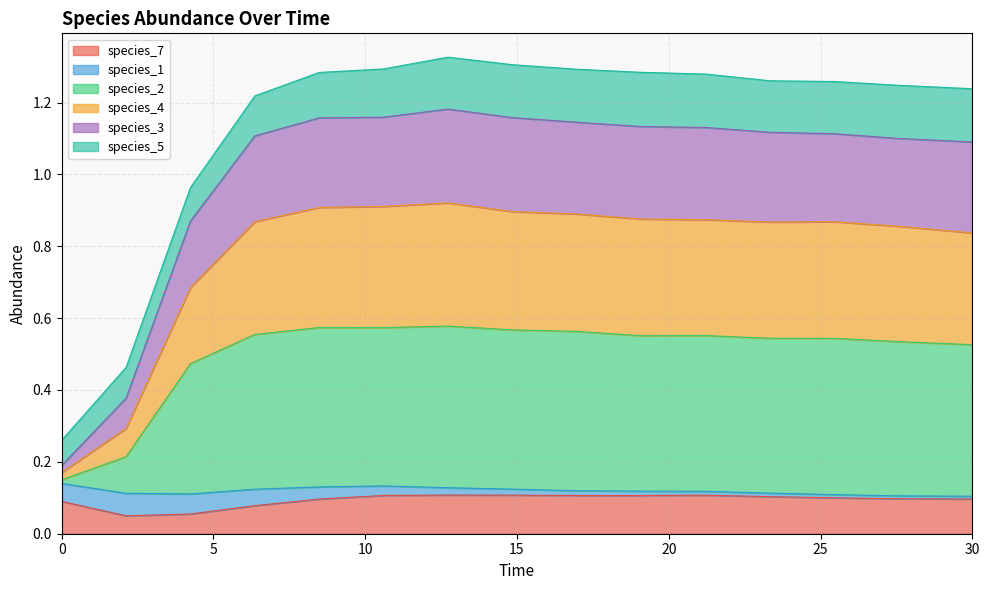

What is the value of the species_3 point at the 9th from the left?

1.1